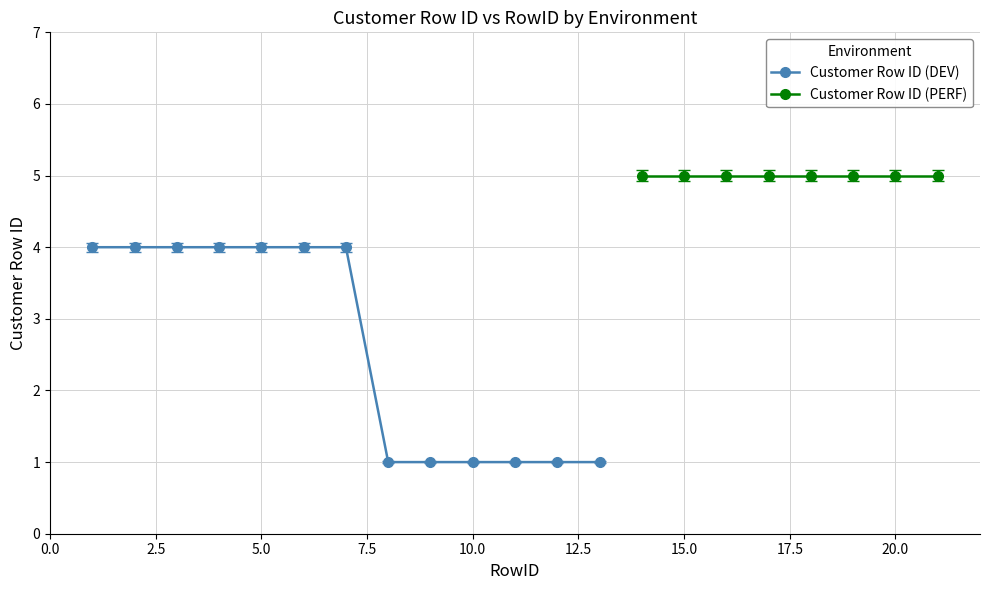

Is it true that Customer Row ID (DEV) equals 4 at 5.0?

True